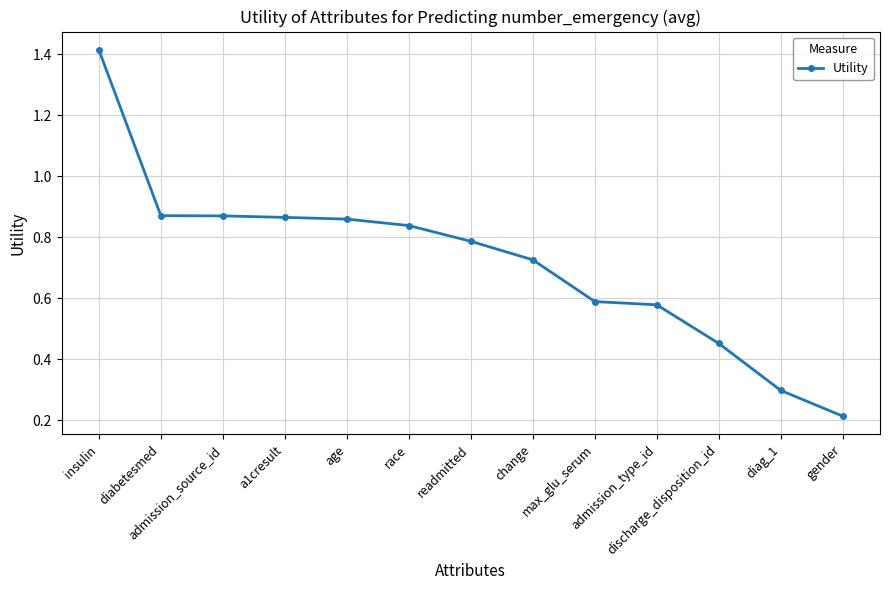

What is the change in value from diag_1 to gender?

-0.1